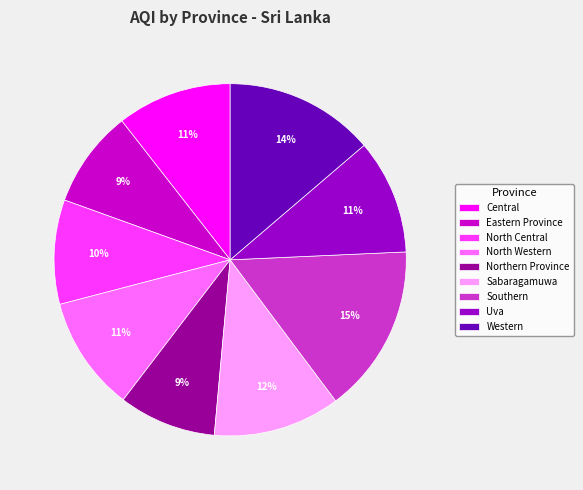

What is the largest slice in the pie chart?

Southern